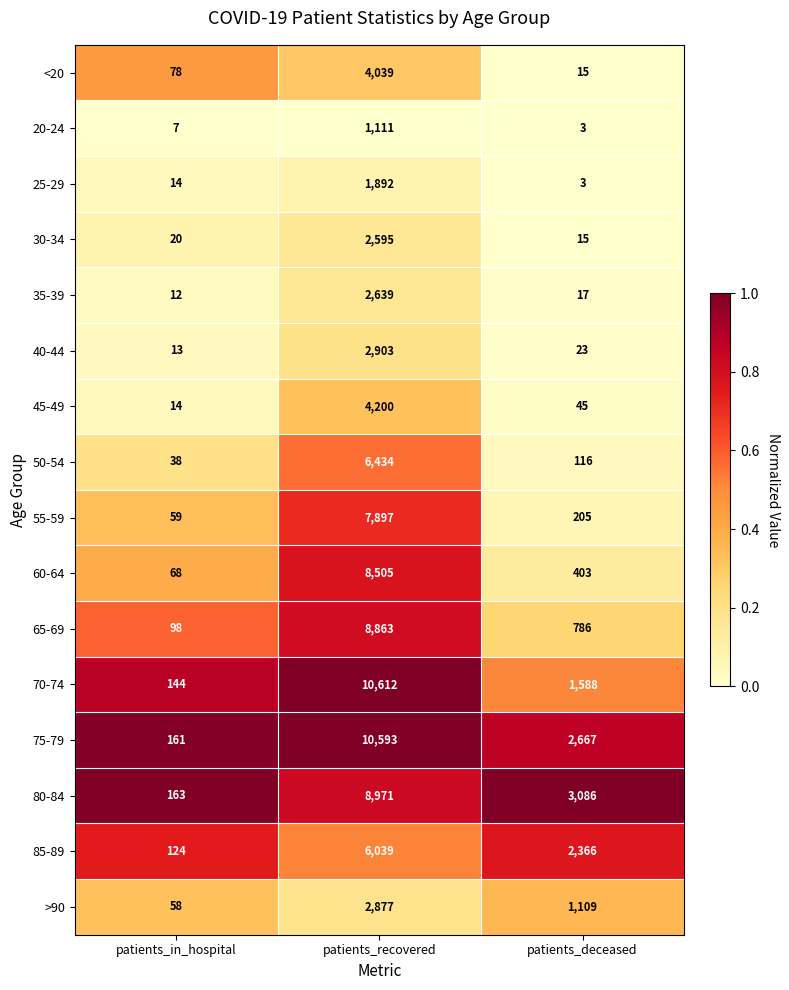

What is the difference between the 75-79 values at patients_in_hospital and patients_deceased?

2506